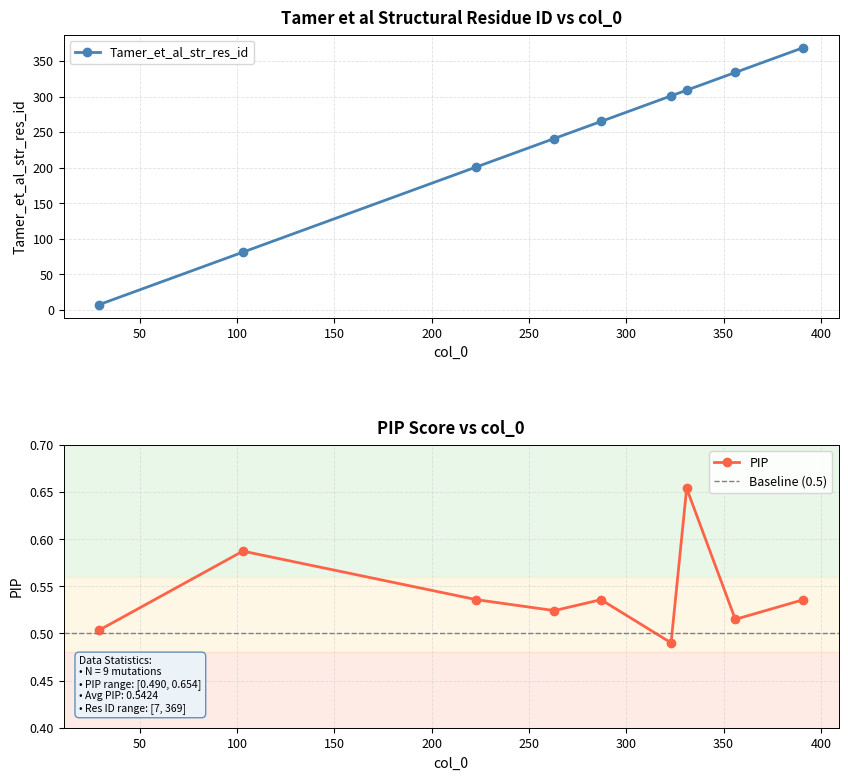

Where is the first local maximum for PIP?

103